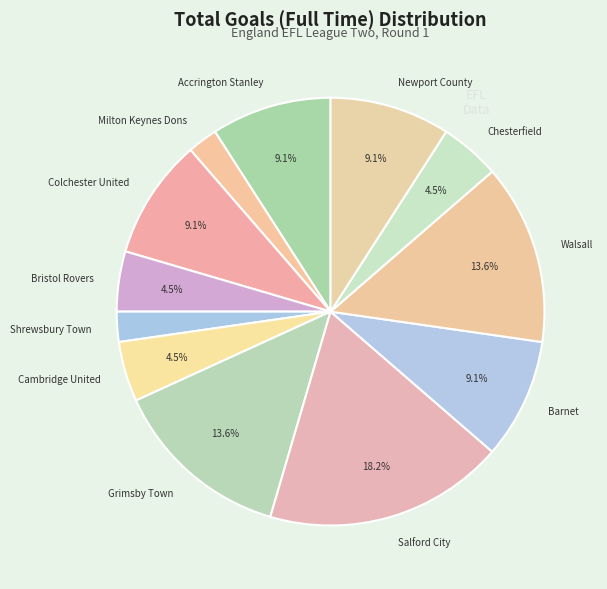

Approximately how many times larger is the value at Newport County compared to Bristol Rovers?

2.0